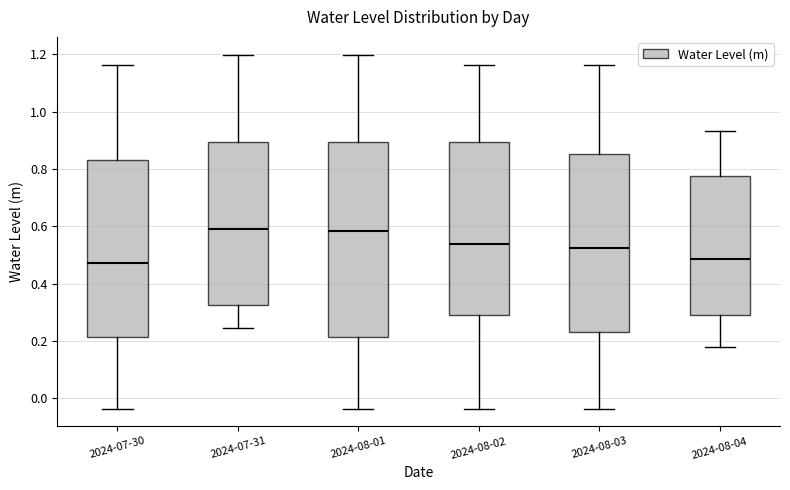

Comparing the boxes themselves (not the whiskers), which one is the tallest?

2024-08-01